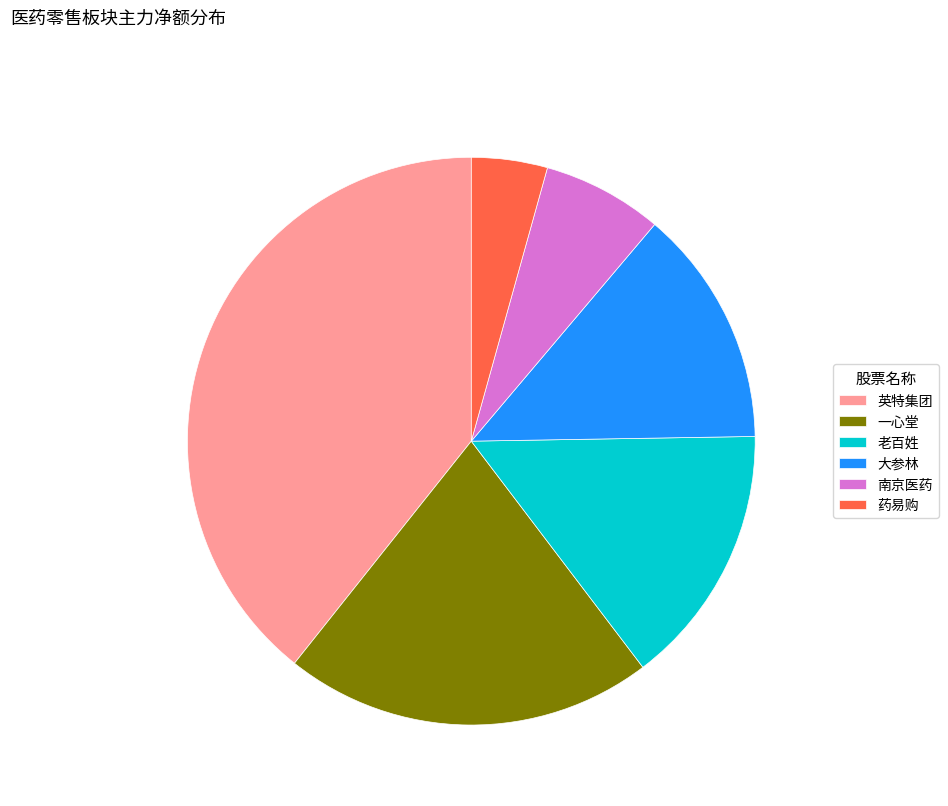

Is there a majority slice in this chart?

No